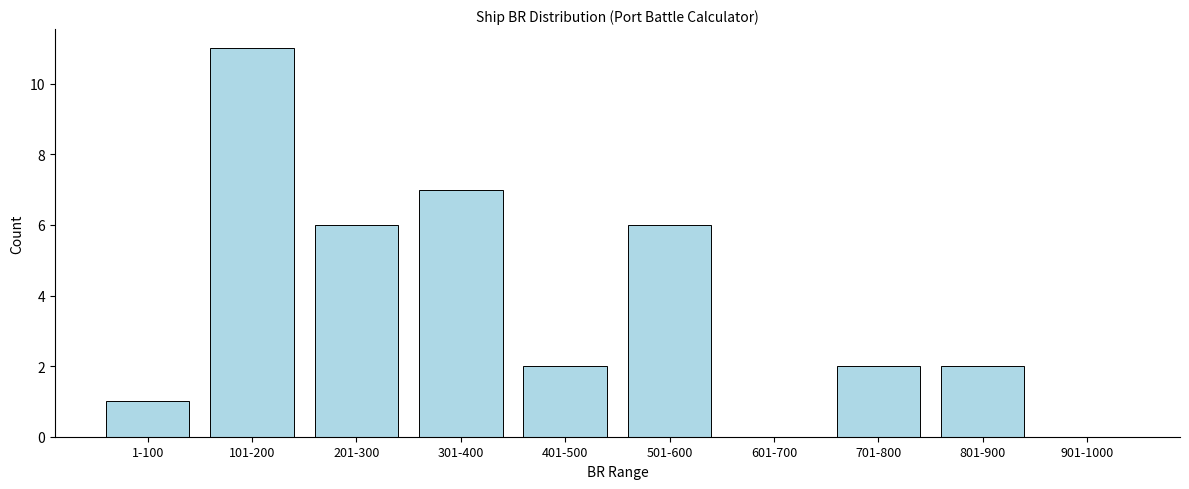

Reading left to right, extract all data points from this chart.

1-100=1	101-200=11	201-300=6	301-400=7	401-500=2	501-600=6	601-700=0	701-800=2	801-900=2	901-1000=0